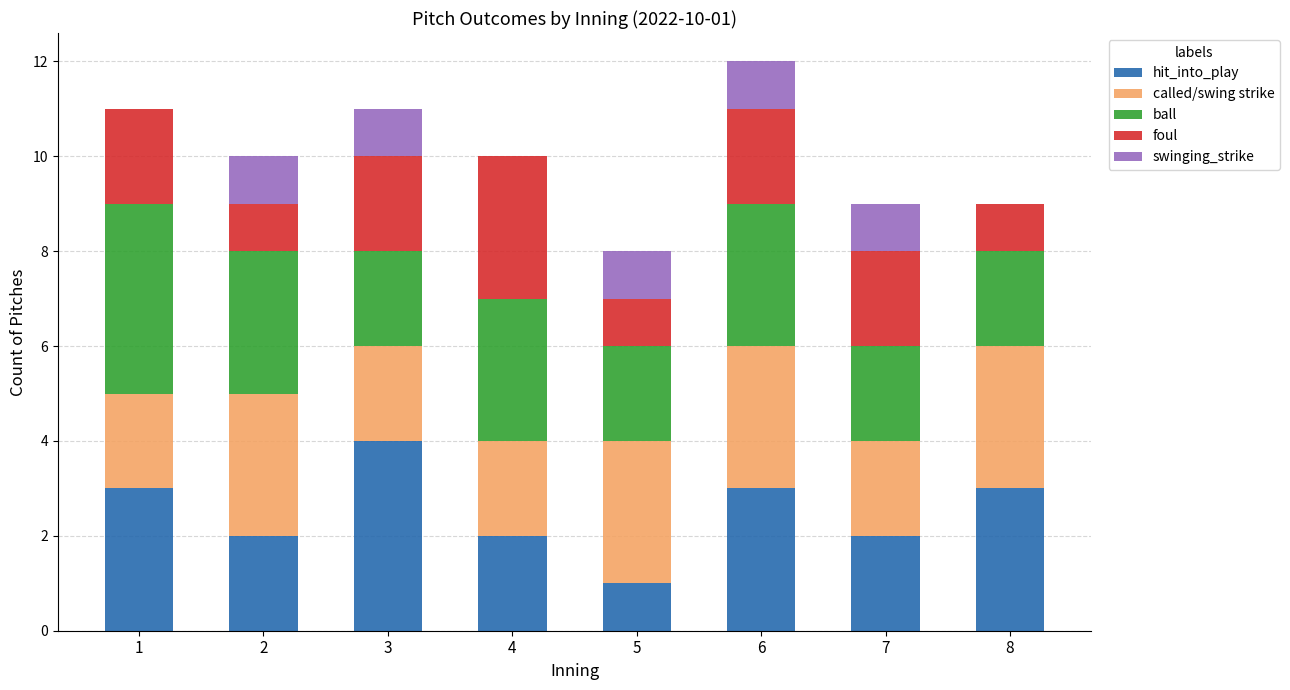

At which label does hit_into_play reach its peak?

3